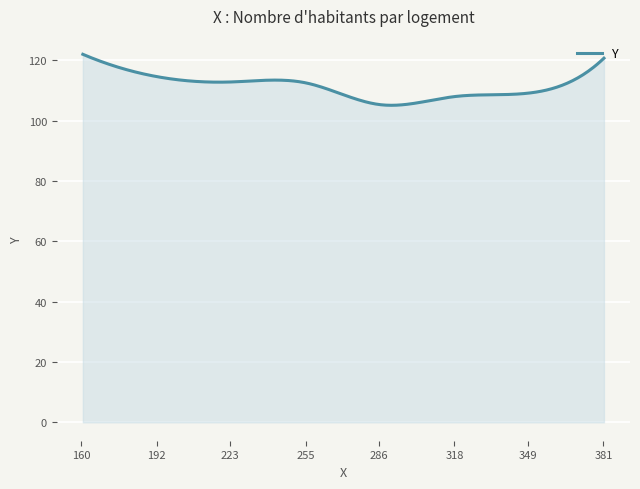

What is the minimum value shown in the chart?

105.1